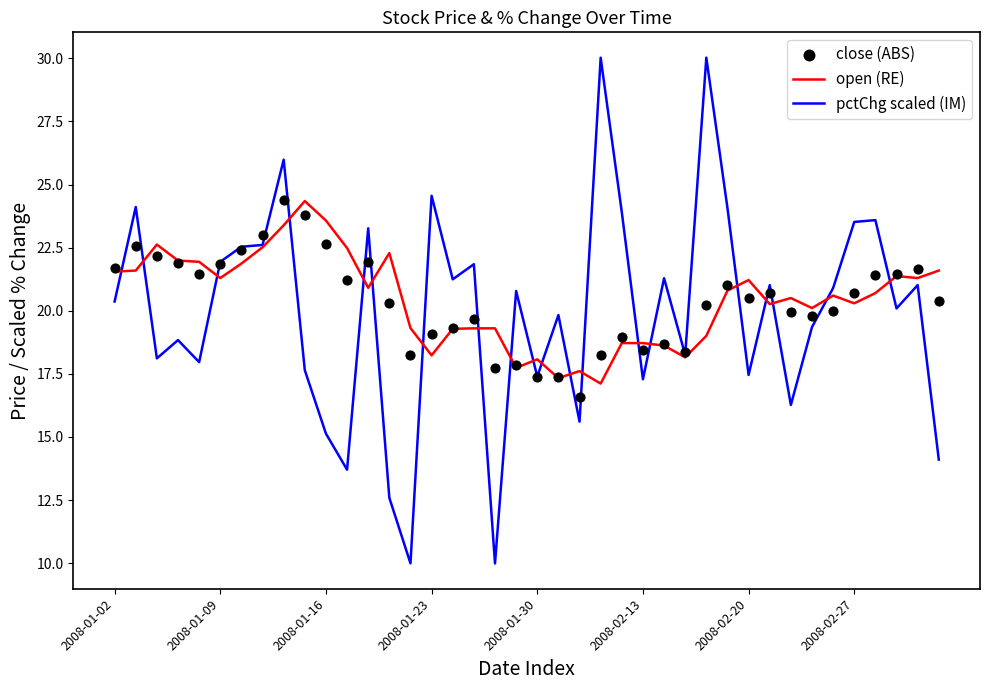

Which series has the largest total across all categories?

open (RE)